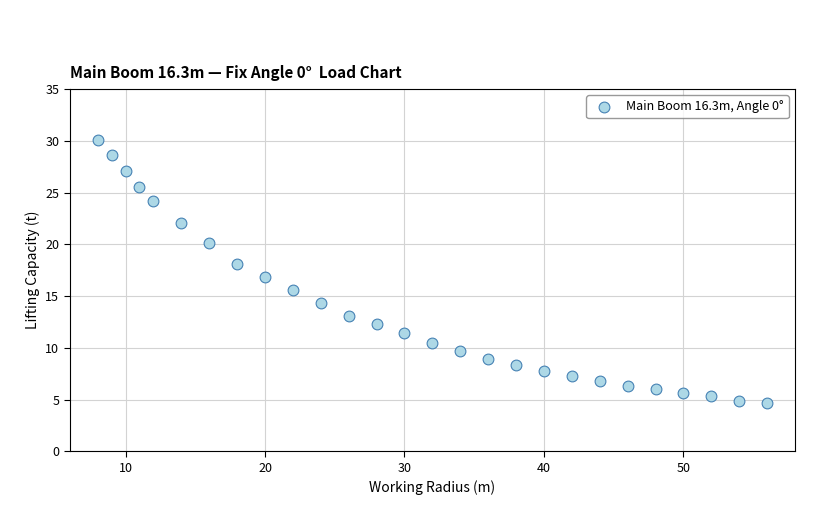

What is the range of Y values (max minus min)?

25.4